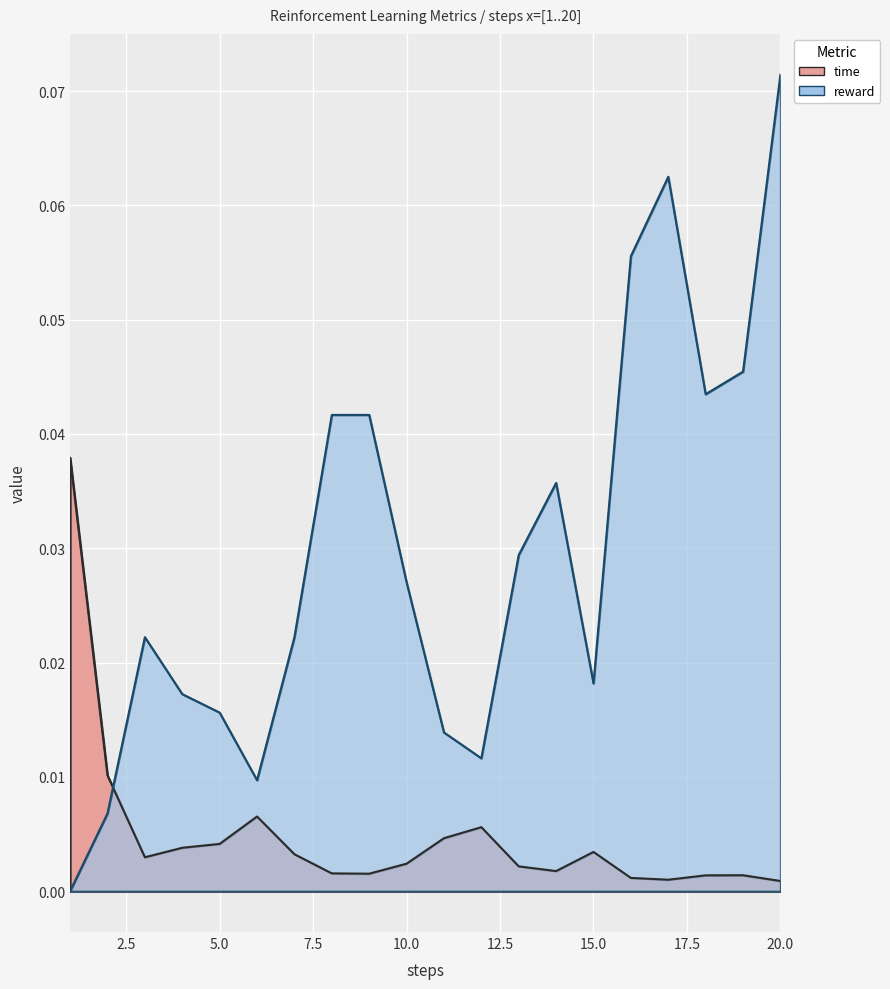

True or false: time has a value of 0.0 at 16.

False